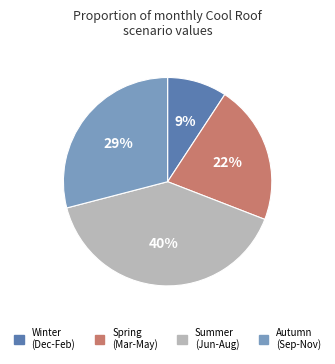

Is there a majority slice in this chart?

No